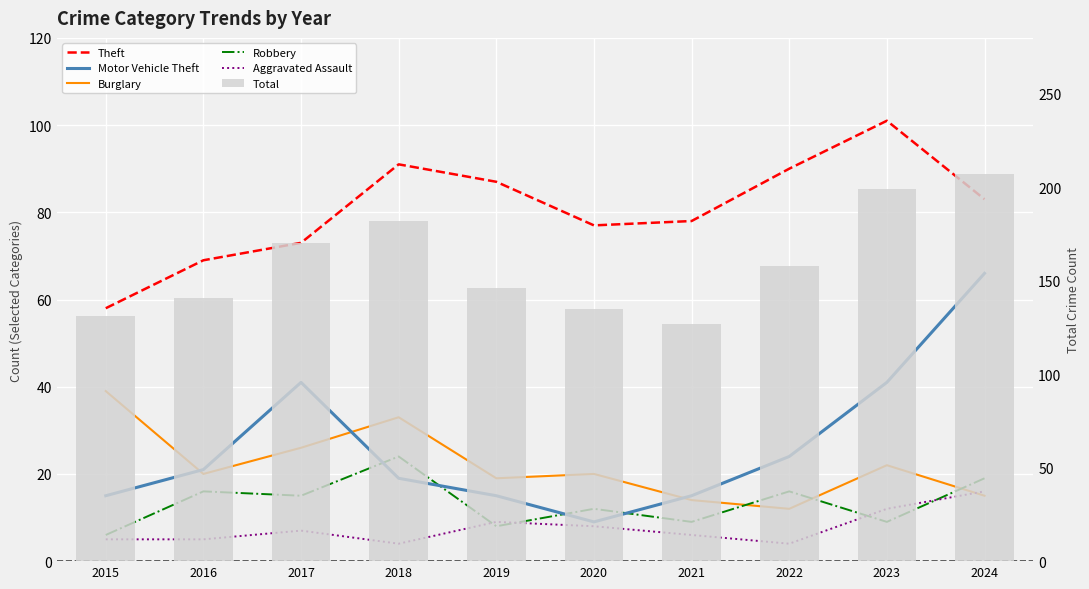

Rank the categories by Total value from highest to lowest.

2024, 2023, 2018, 2017, 2022, 2019, 2016, 2020, 2015, 2021